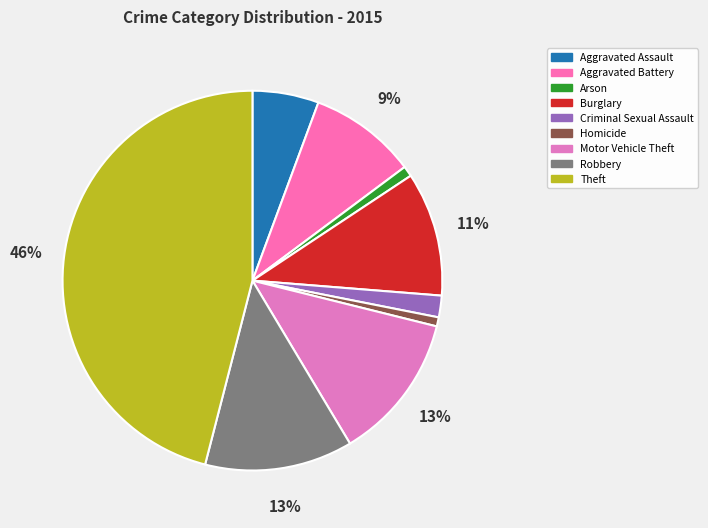

Count the number of slices in the pie.

9